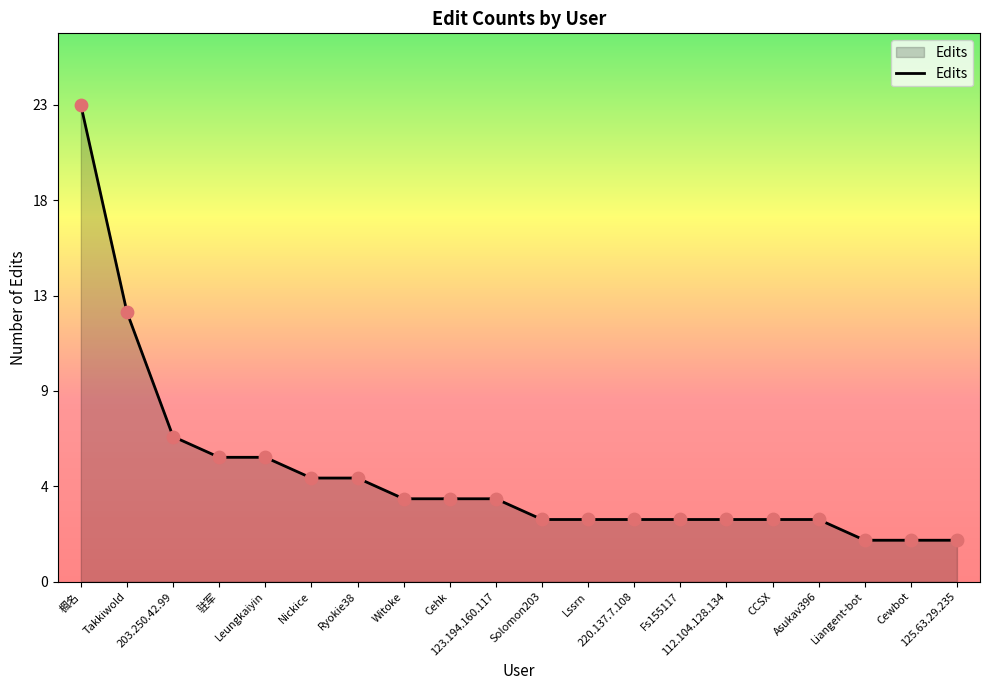

What is the change in value from Ryokie38 to 112.104.128.134?

-2